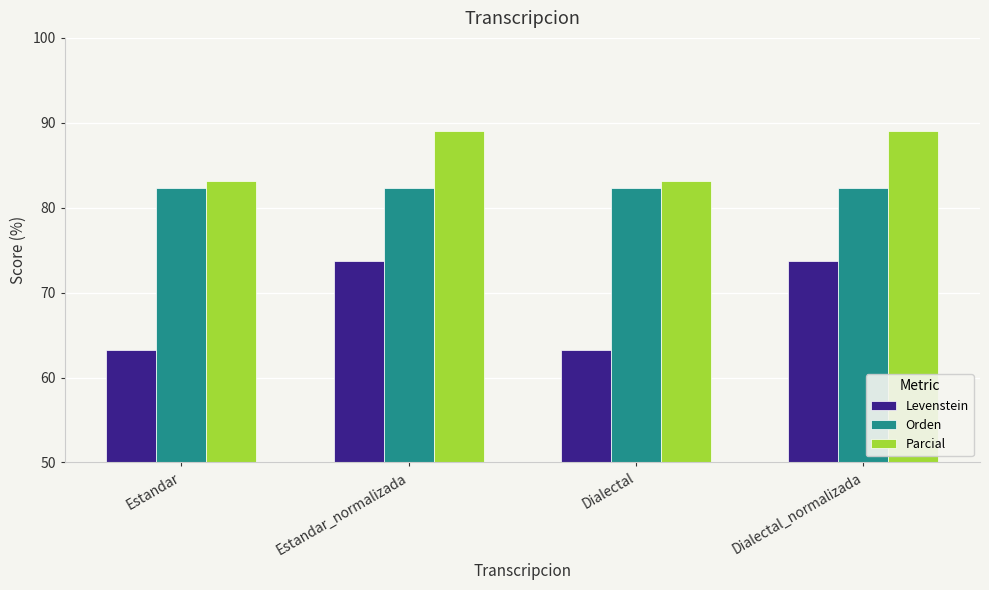

How many values in the Parcial series are below 89?

2